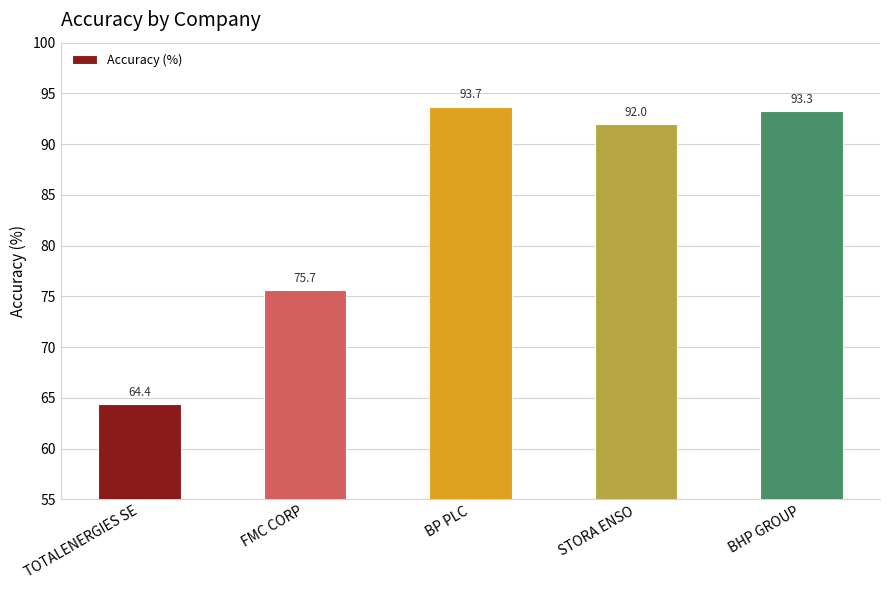

What is the difference between the second highest and second lowest values?

17.6